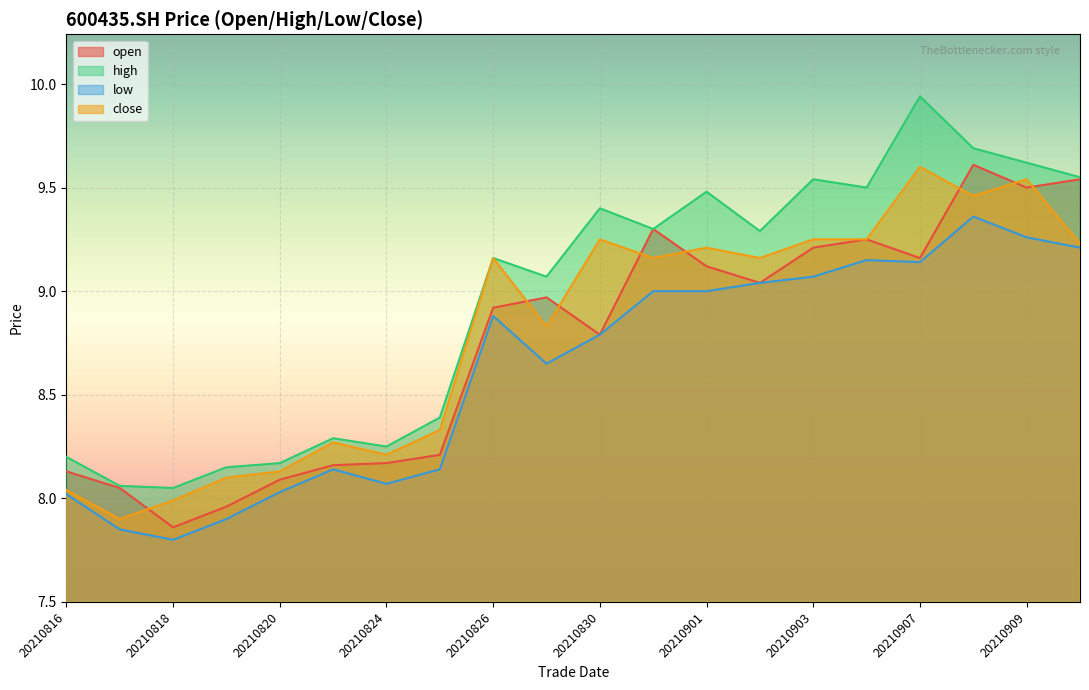

At which category does open reach its first local peak?

20210827